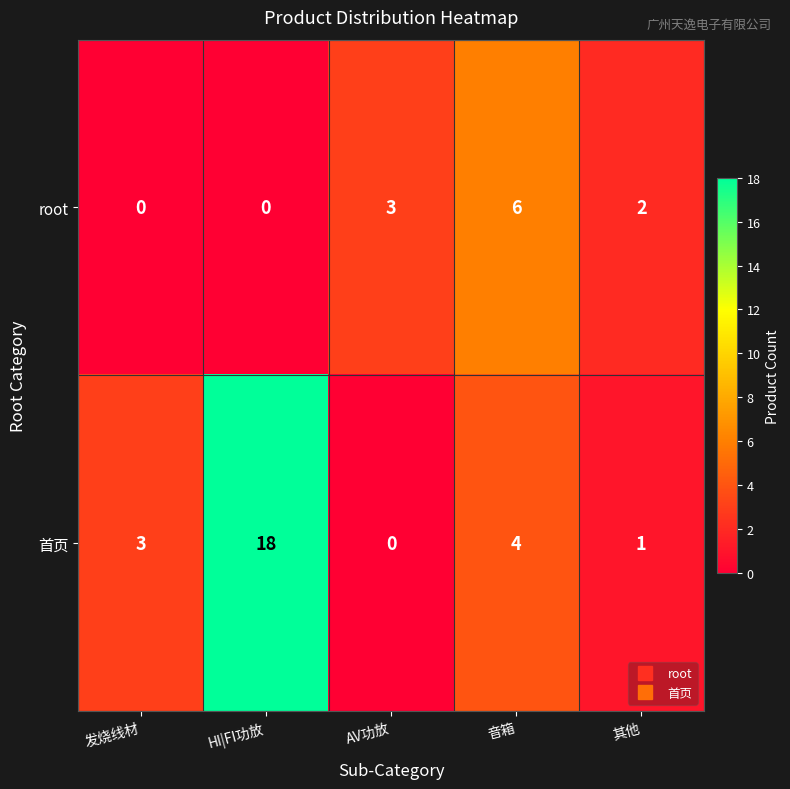

Rank the series at 音箱 from highest to lowest value.

root, 首页